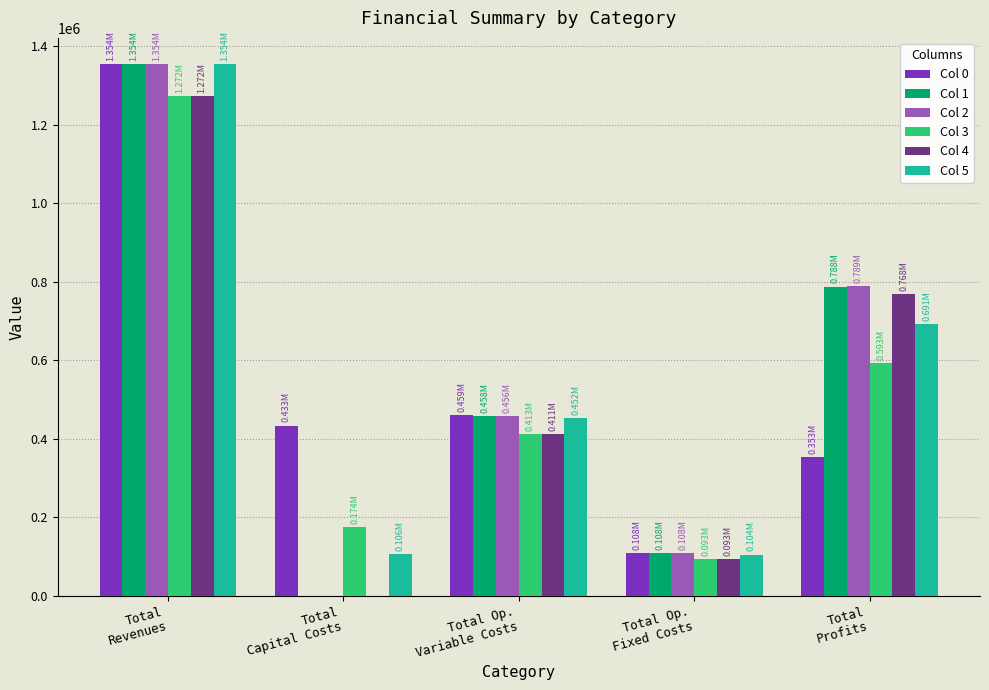

Is the value of Col 4 at Total Op.
Fixed Costs greater than the value of Col 3 at Total
Revenues?

No